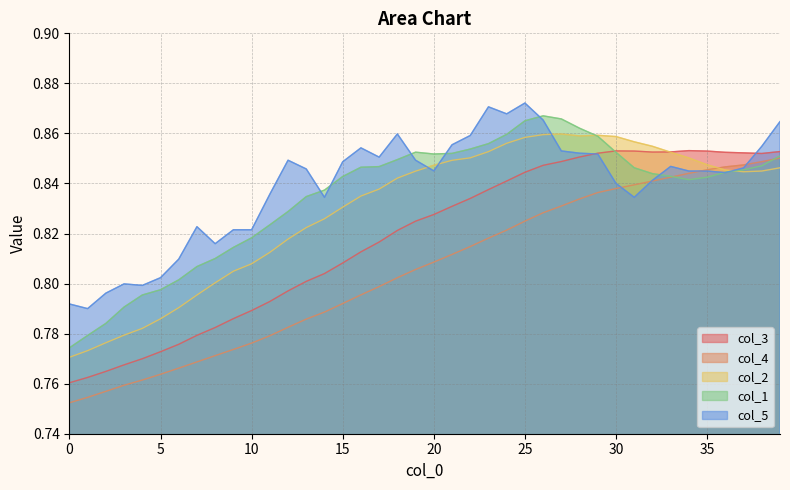

How many lines are shown in the chart?

5